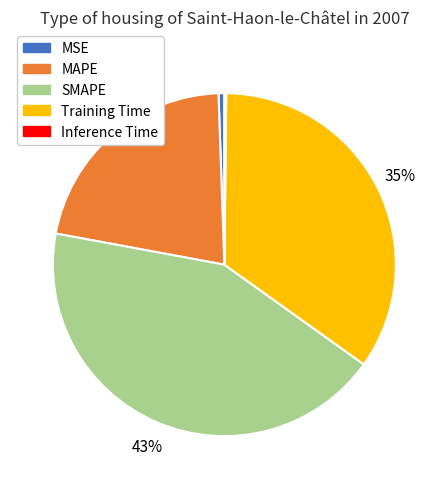

What is the largest slice in the pie chart?

SMAPE